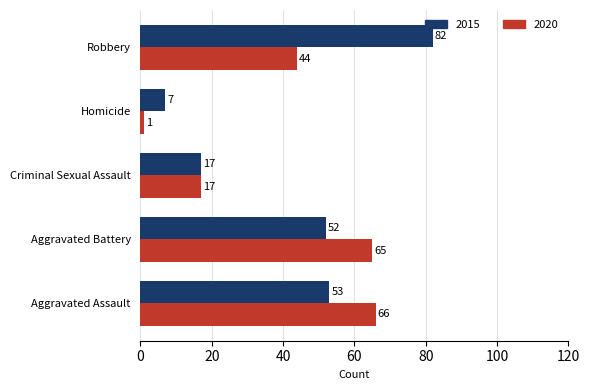

What is the difference between the maximum and second lowest values in the 2020 series?

49